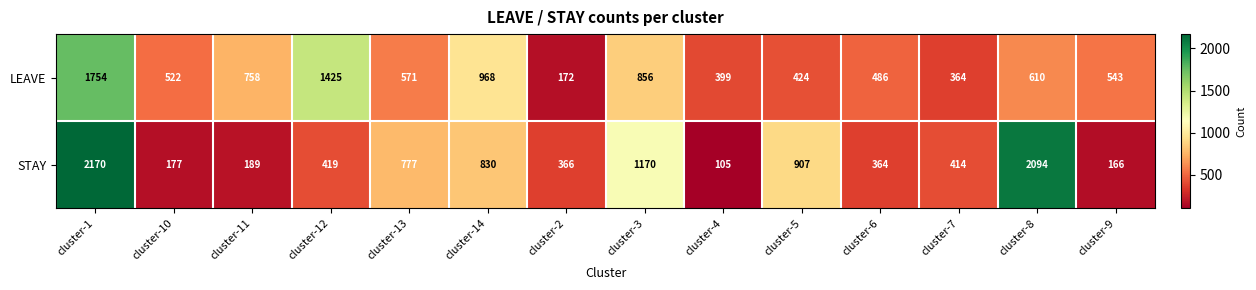

What is the spread (max minus min) of values at cluster-10?

345